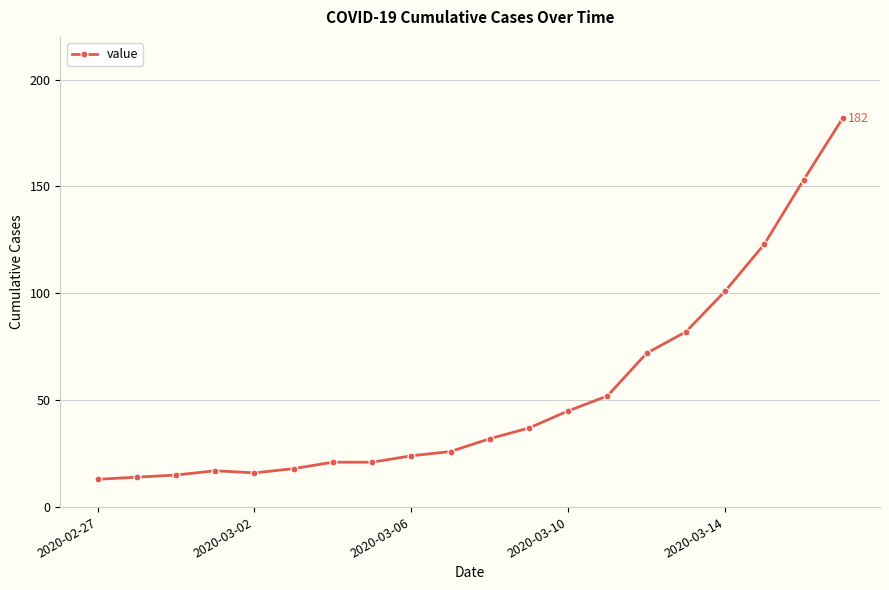

What is the value of the 8th point from the left?

21